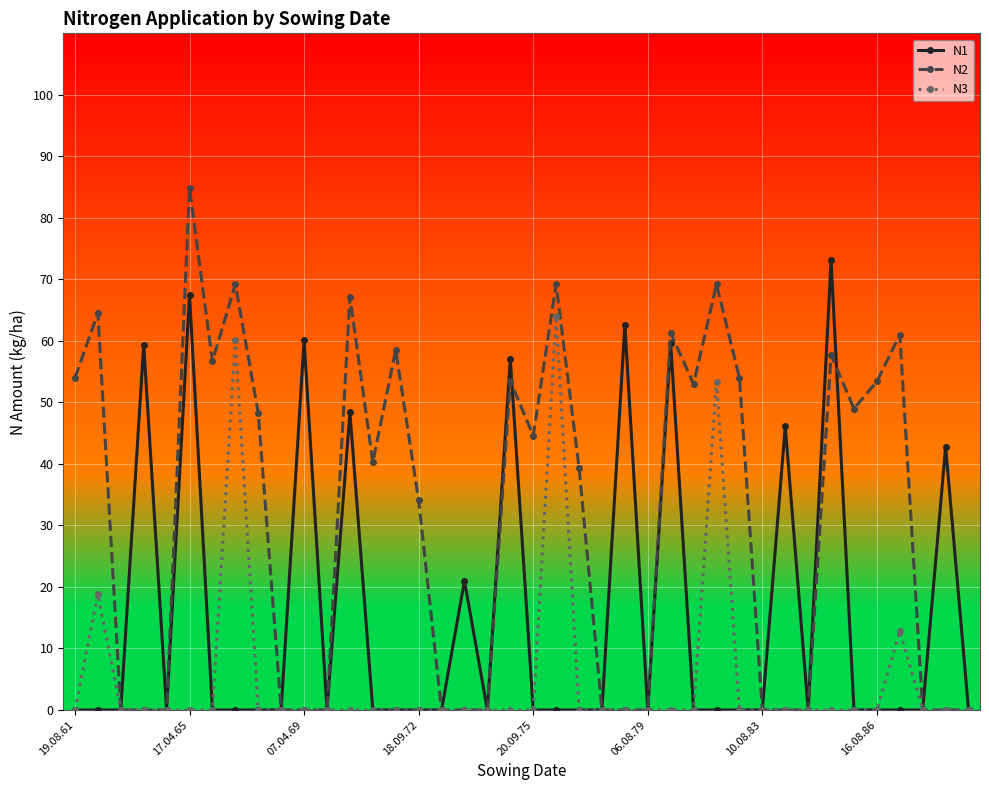

Which series has the largest total across all categories?

N2